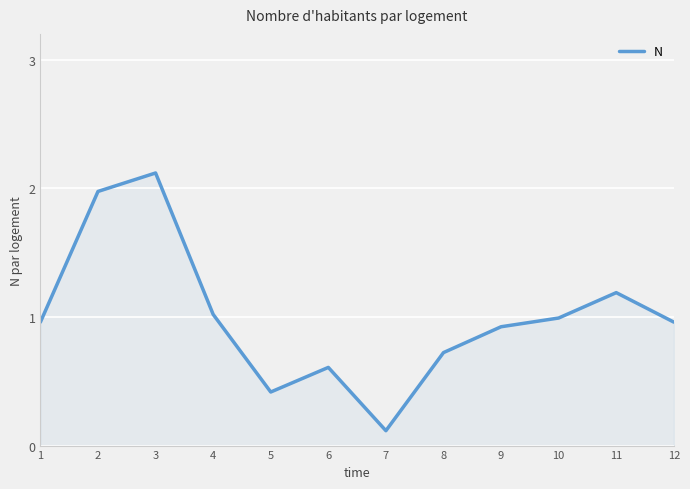

How many categories are shown in the chart?

12